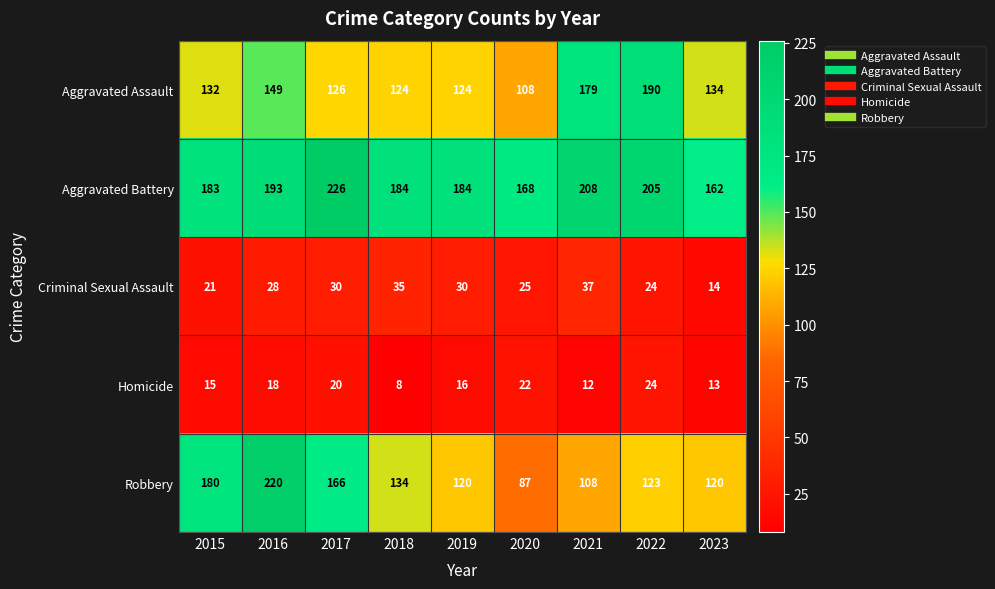

At which category does the chart reach its minimum across all series?

2018